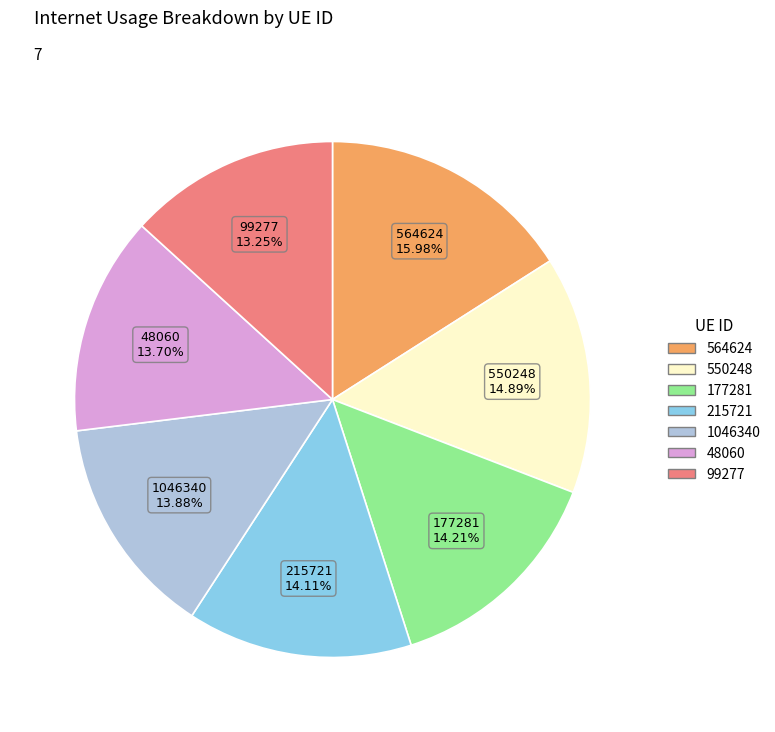

Which category has the biggest portion of the pie?

564624